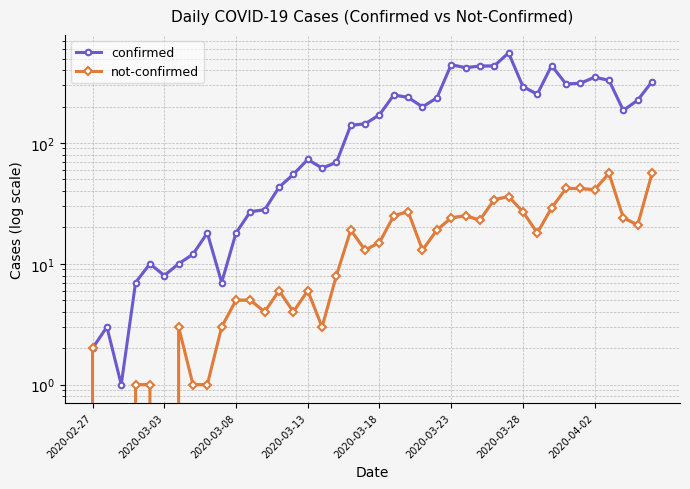

What is the difference between the maximum and minimum values in the confirmed series?

556